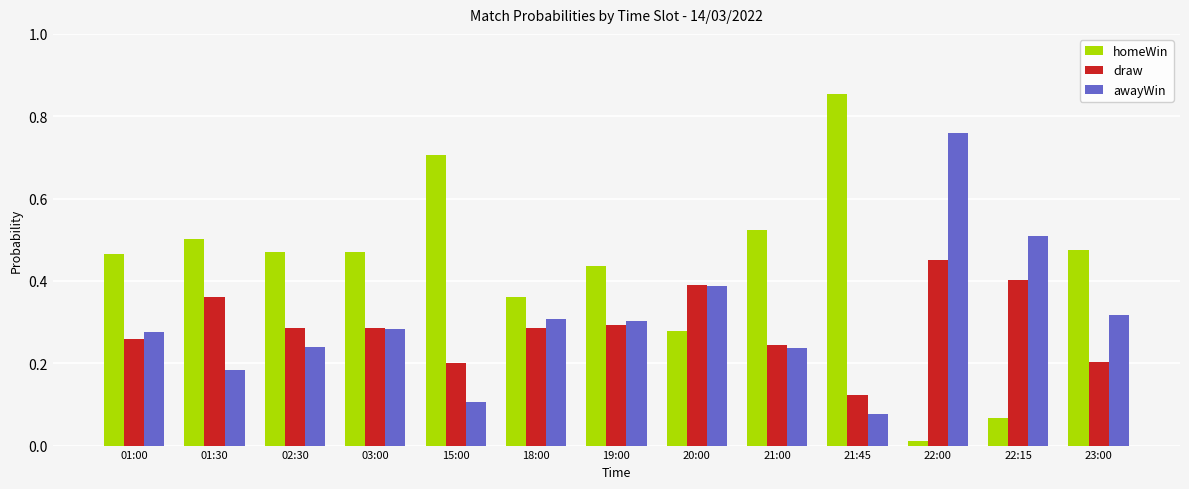

Which series has the widest spread of values?

homeWin